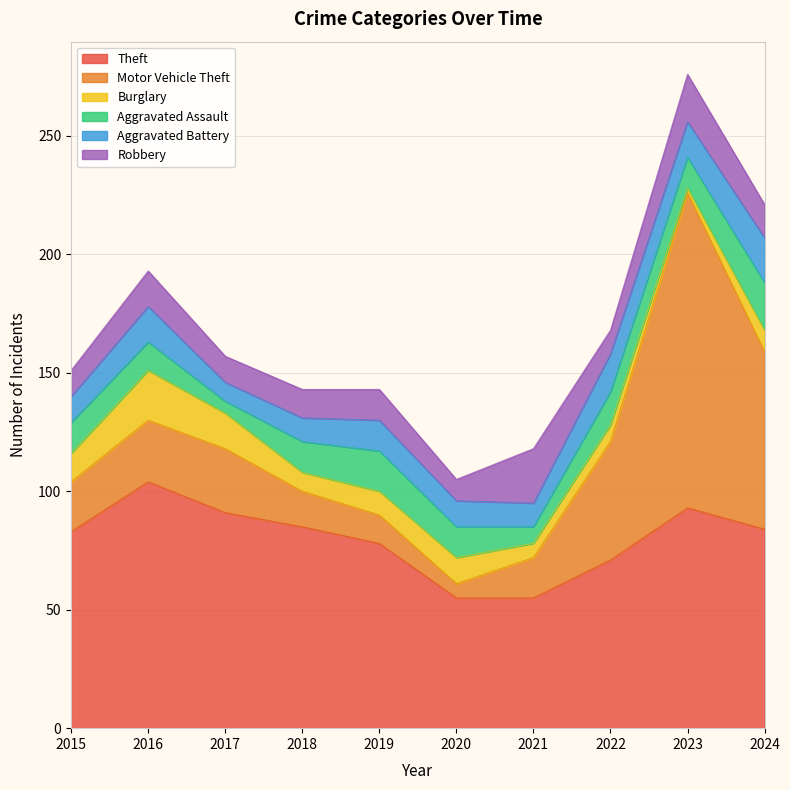

Does the chart display data point markers on the line(s)?

No